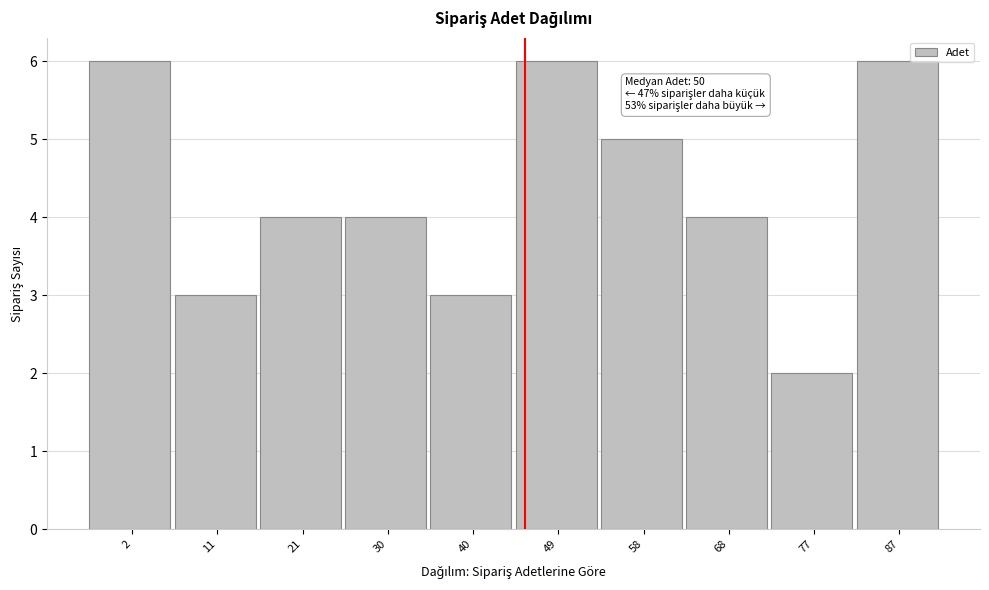

Reading left to right, what are all the values shown in this chart?

6	3	4	4	3	6	5	4	2	6